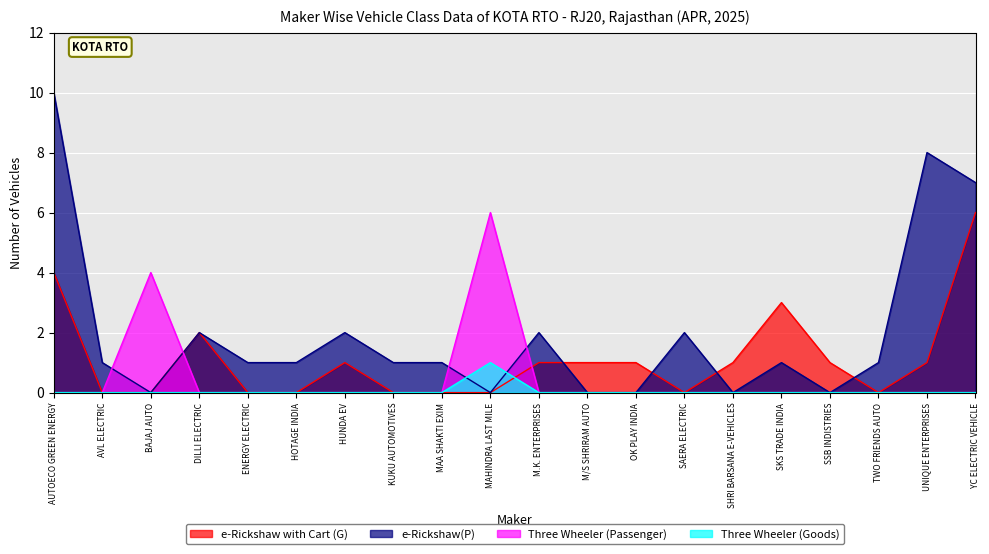

How many series are shown in this chart?

4